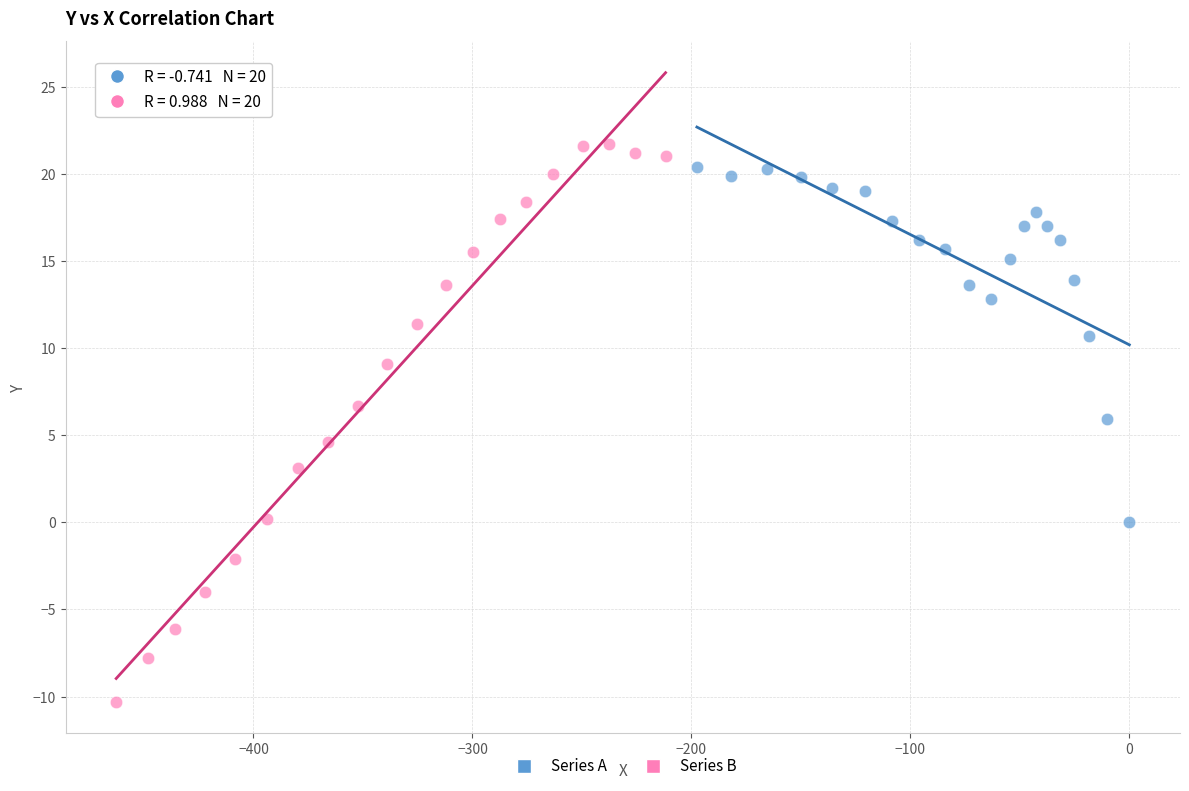

Which series contains the lowest Y value?

Series B